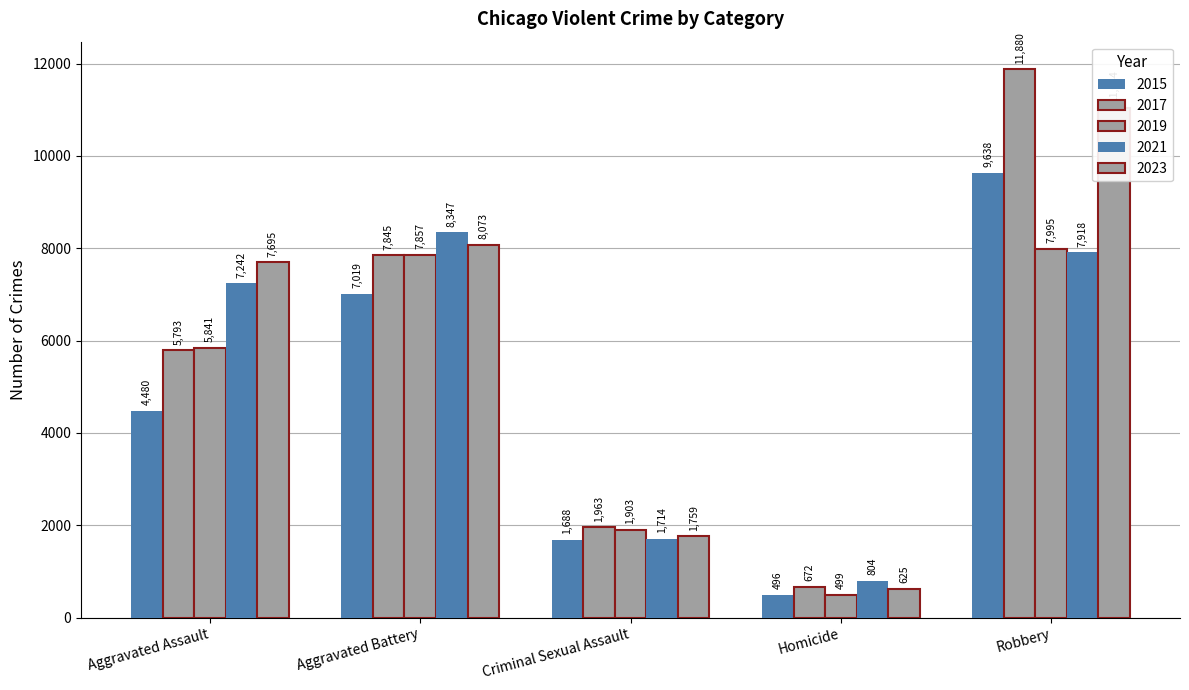

Which series changed the most between Homicide and Robbery?

2017